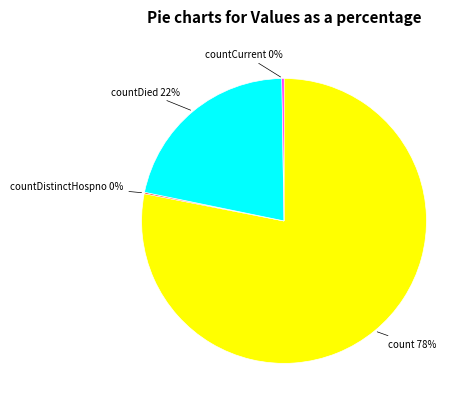

To the nearest percent, what is the difference between the largest and smallest slice percentages?

78%